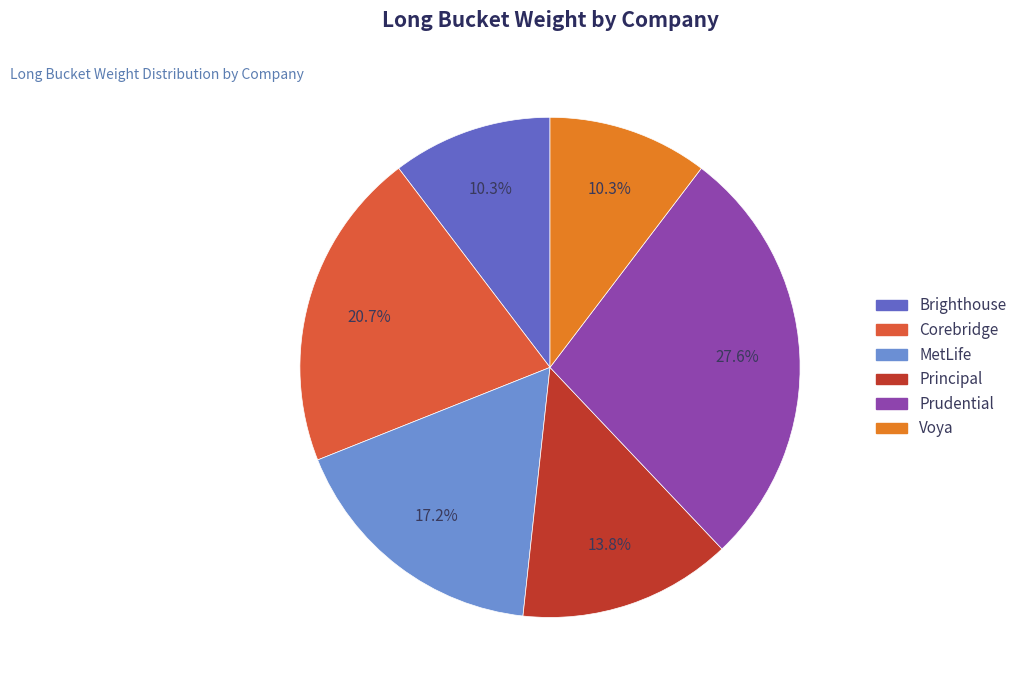

To the nearest percent, what is the average slice percentage?

17%